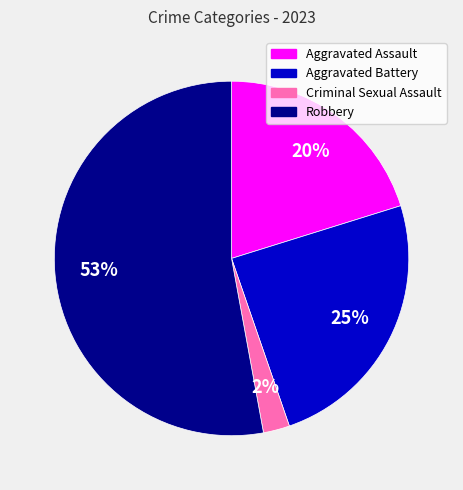

True or false: Criminal Sexual Assault accounts for 11% of the total.

False